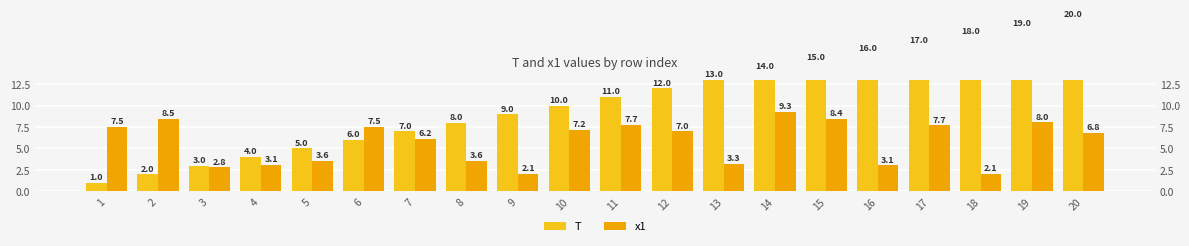

What is the value of the x1 bar at the 19th from the left?

8.0